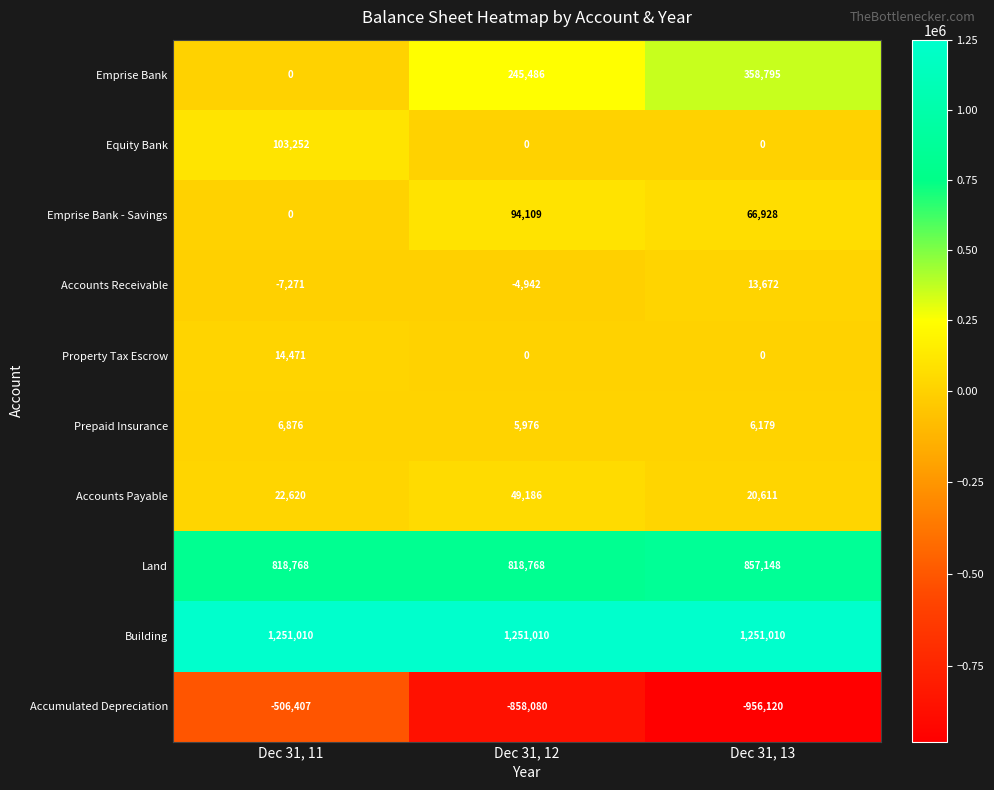

True or false: Equity Bank has a value of 139332 at Dec 31, 11.

False